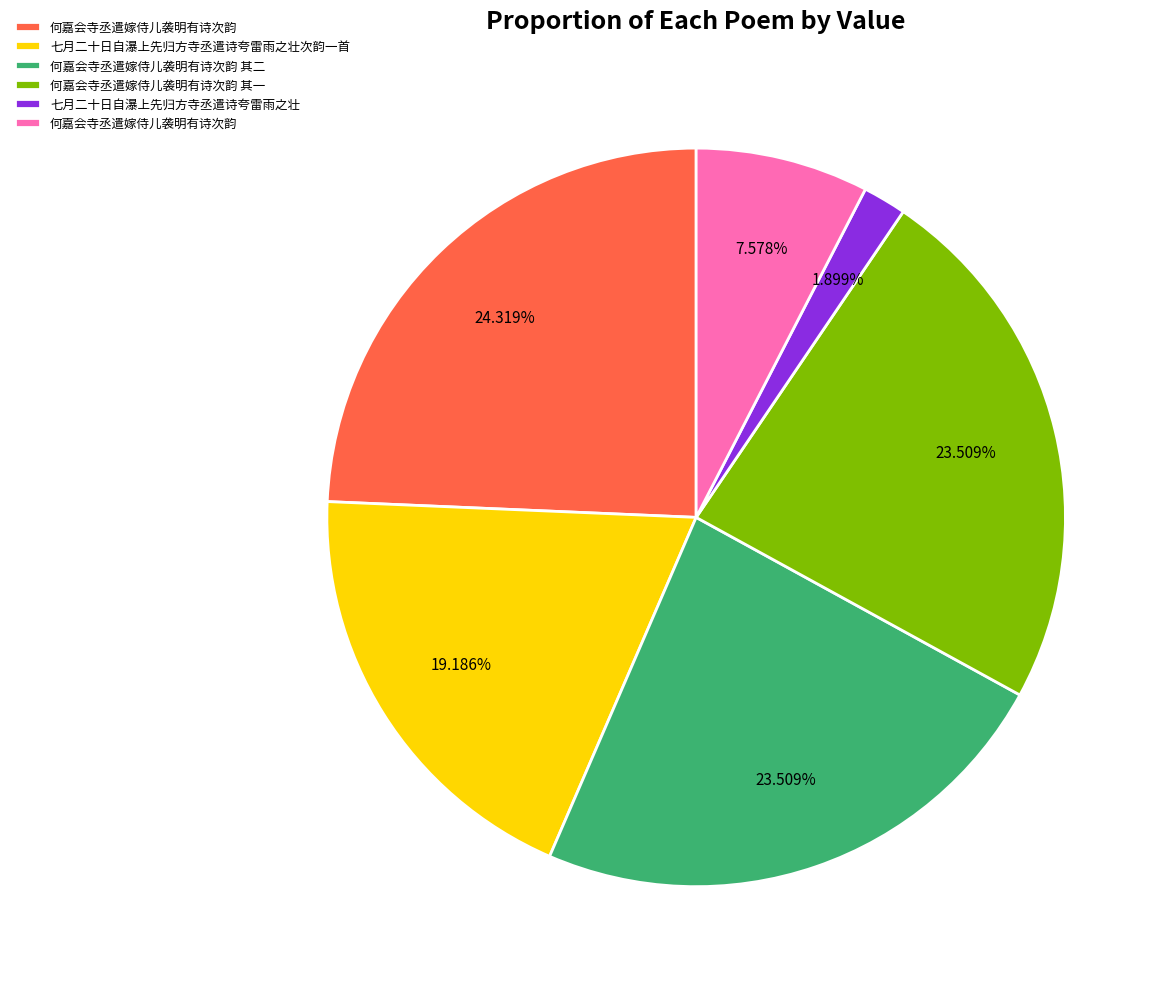

Is there a majority slice in this chart?

No